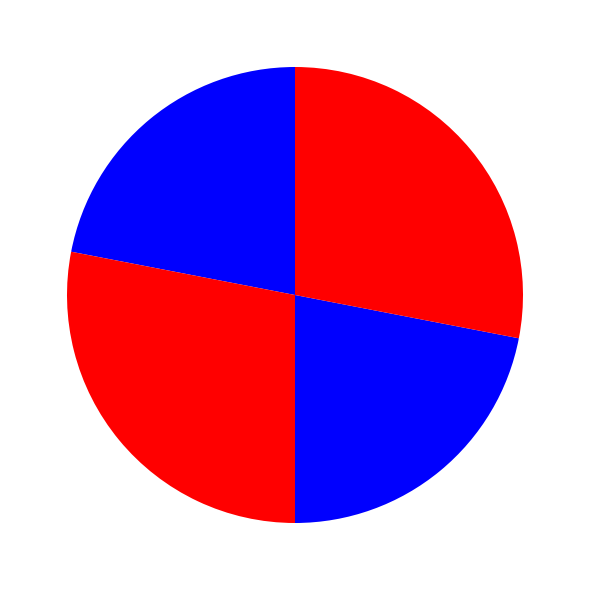

Count the number of slices in the pie.

4